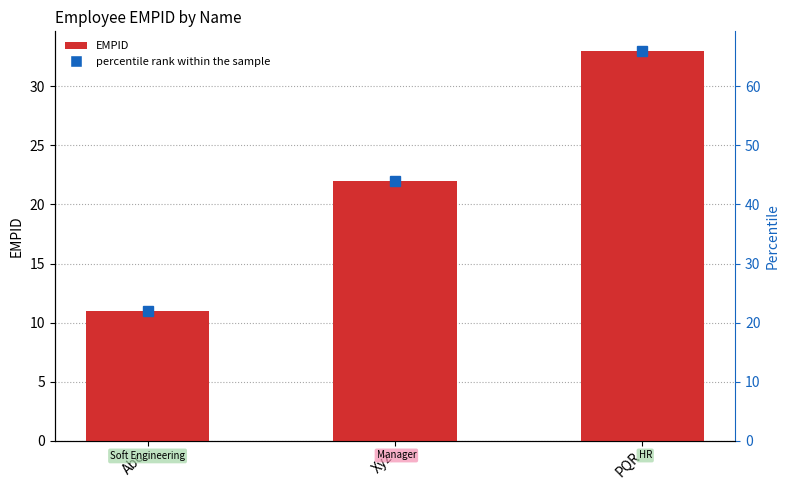

Which category has the highest value across all series?

PQR